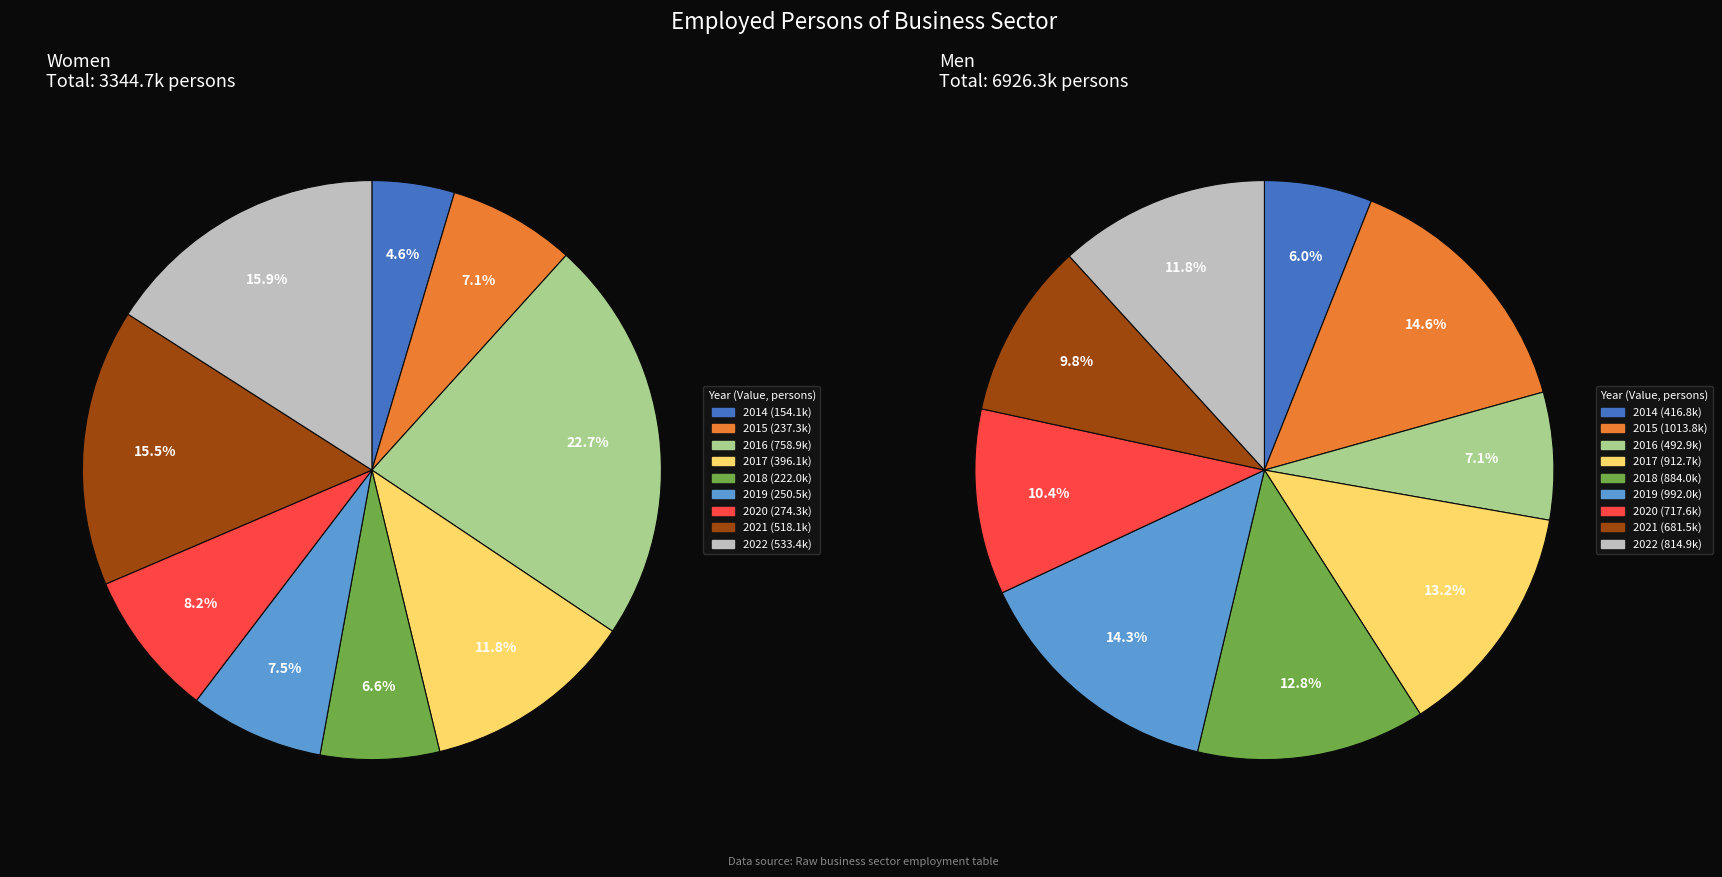

Combined, what portion of the pie is 2014 and 2019?

12.1%